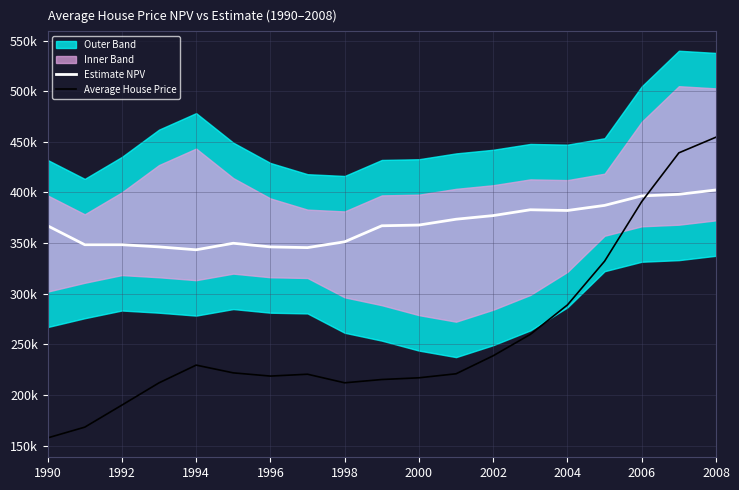

Rank the series at 2006 from lowest to highest value.

Average House Price, Estimate NPV